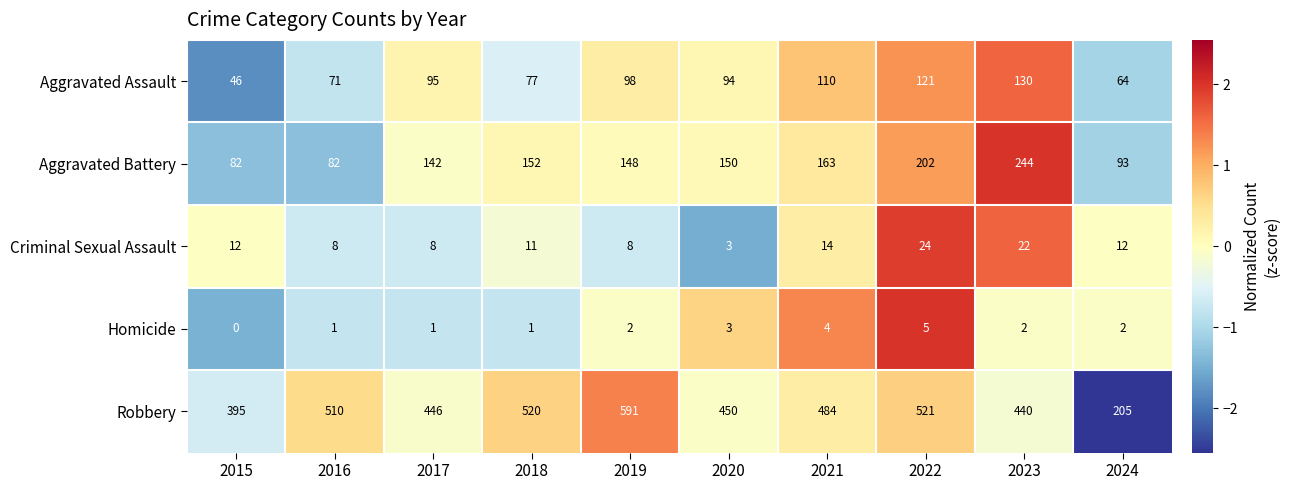

The Homicide series shows 2 at 2015. True or false?

False